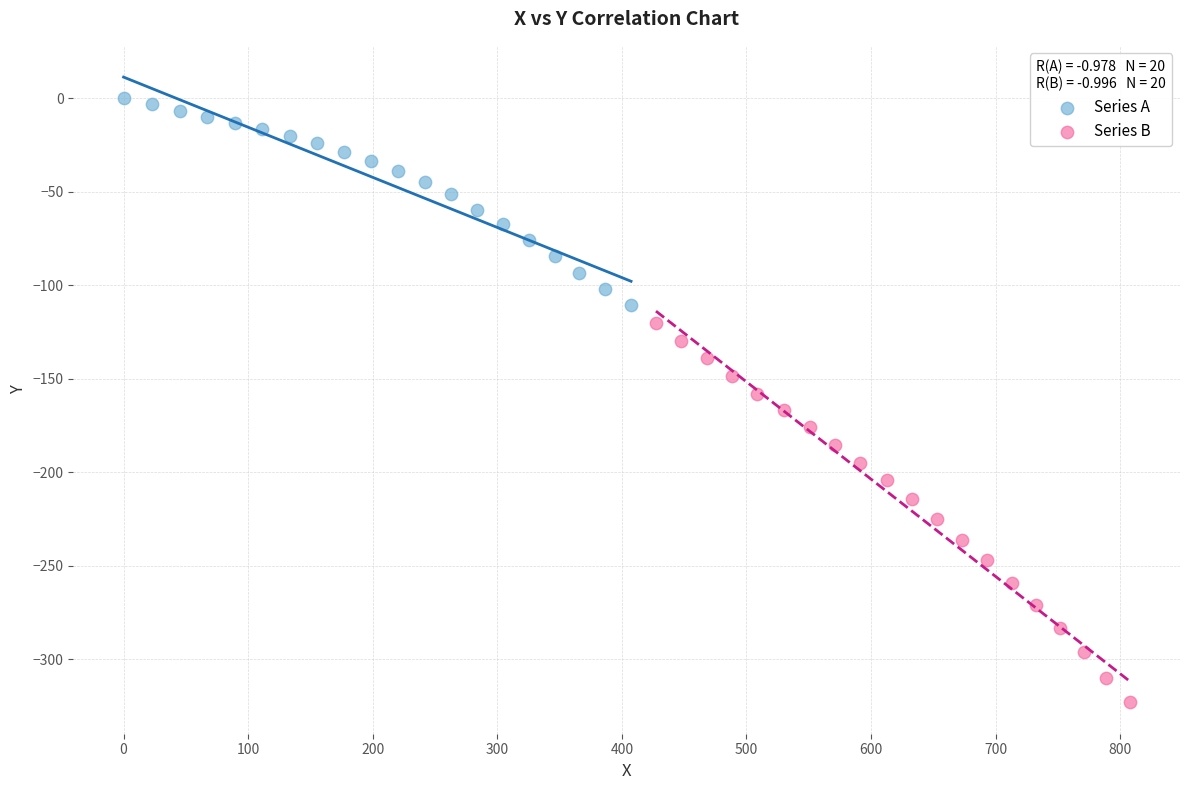

Which series has the widest spread of Y values?

Series B